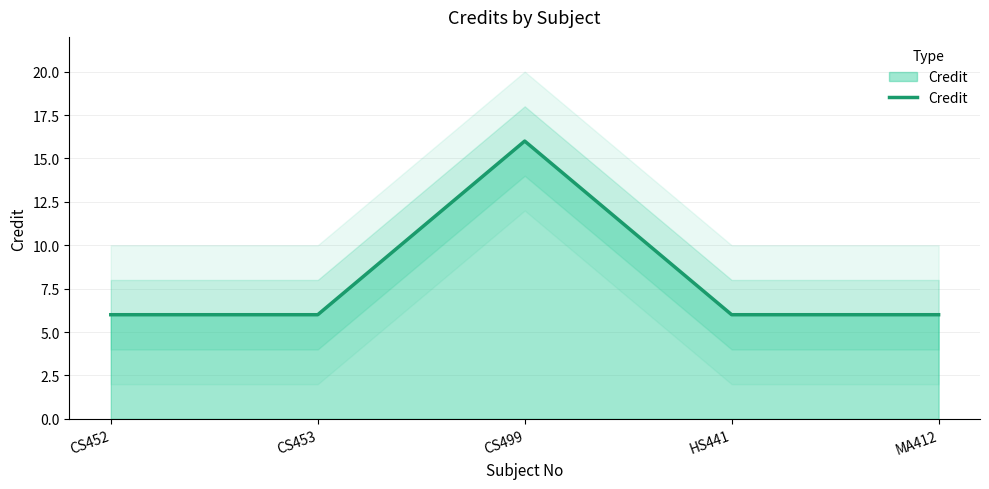

What position from the right is MA412?

1